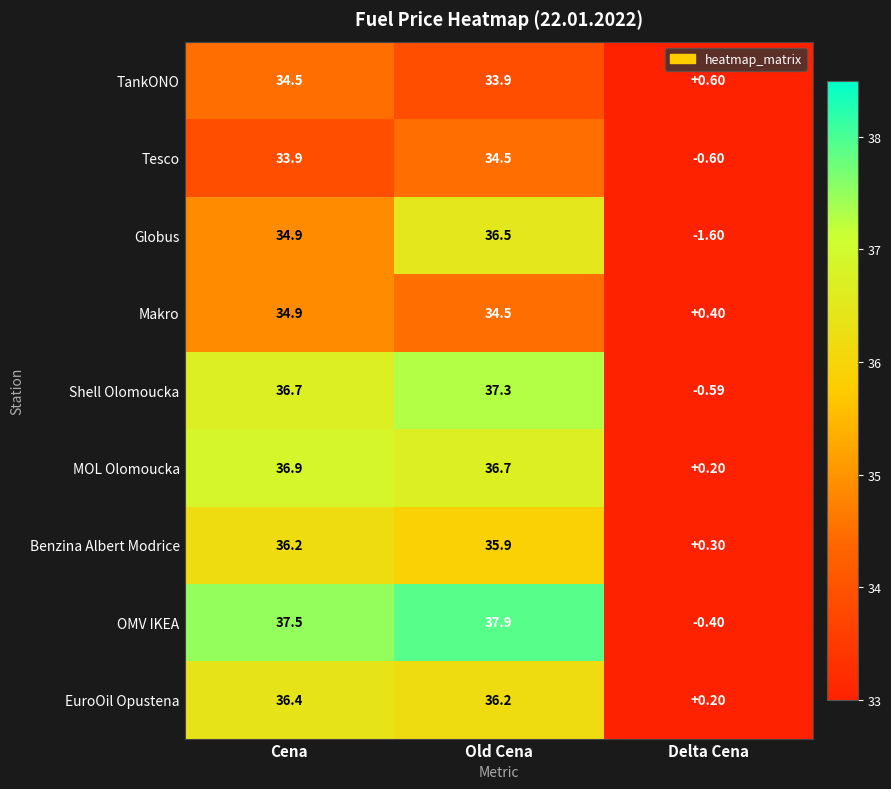

At which label is MOL Olomoucka closest to 18?

Delta Cena